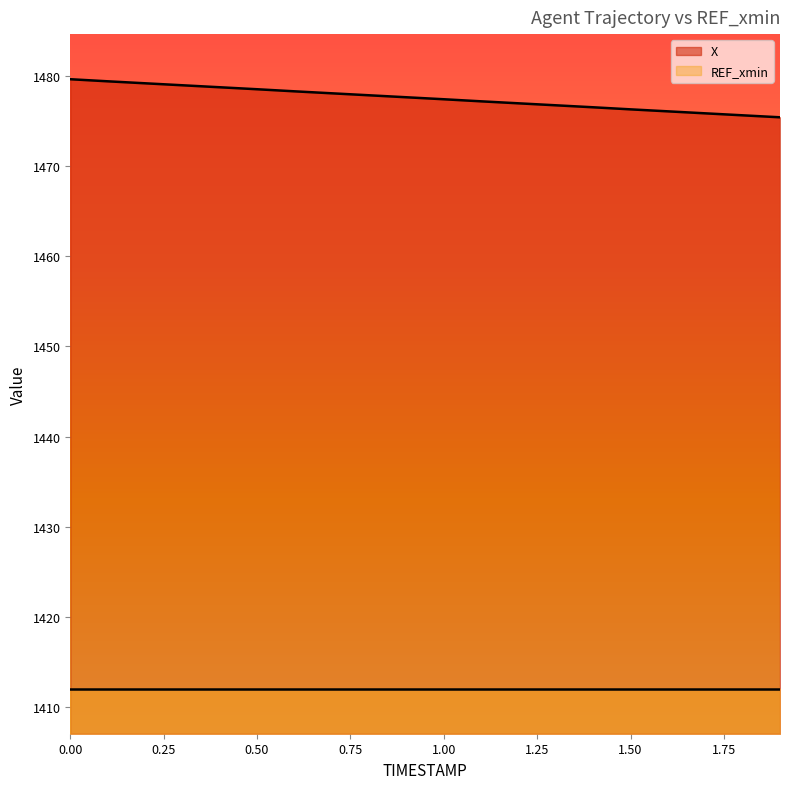

Does the chart display data point markers on the line(s)?

No